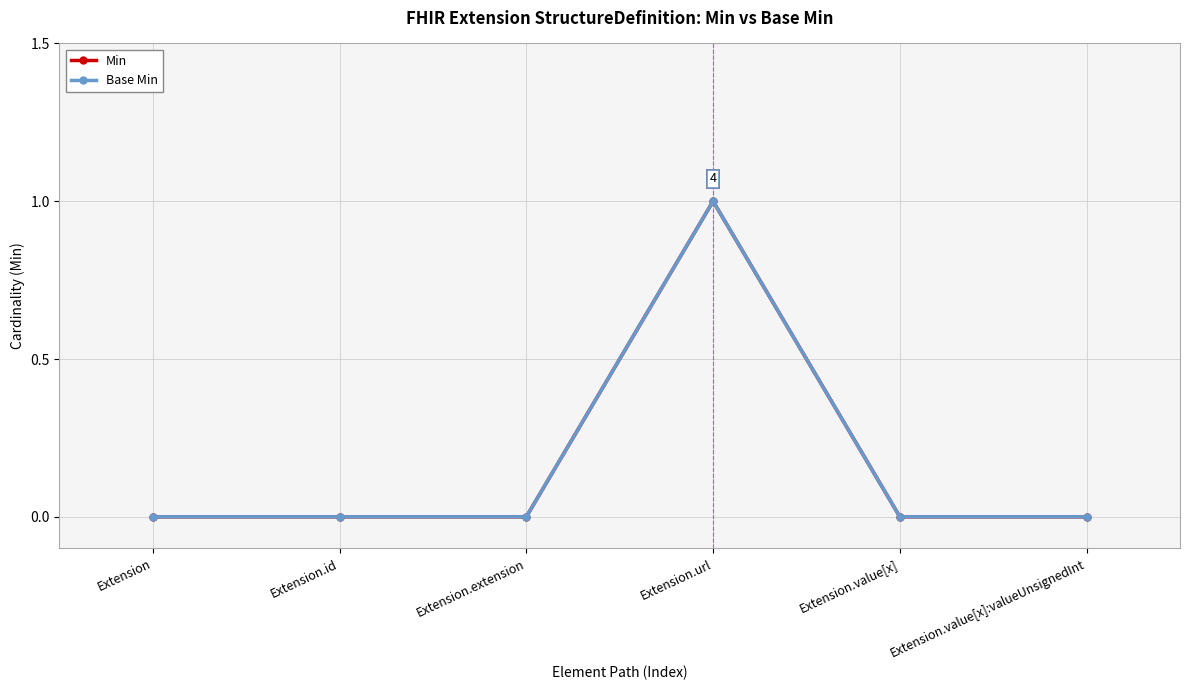

How many lines are shown in the chart?

2